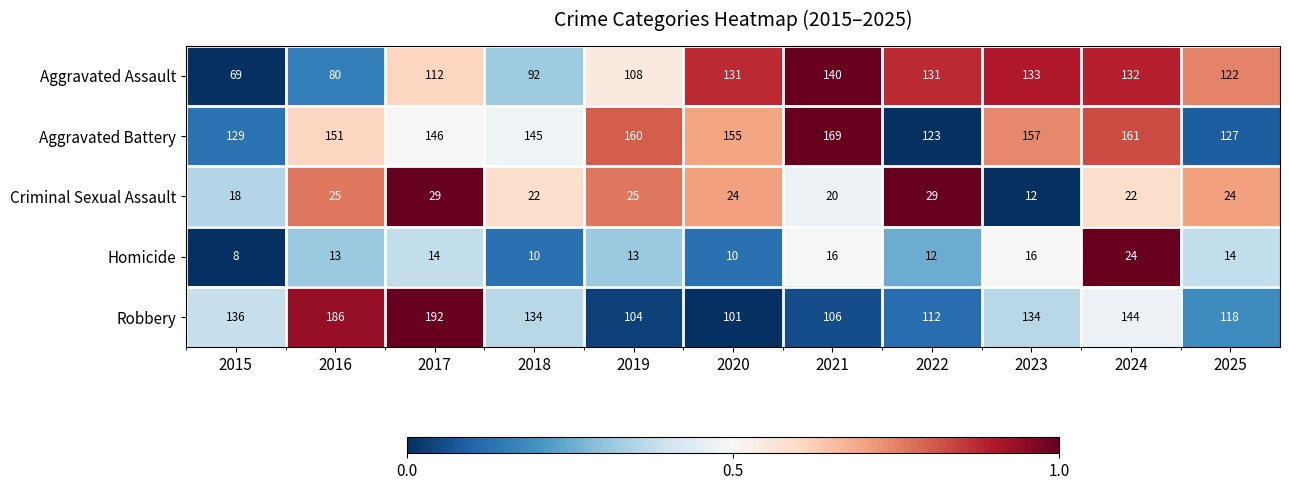

What is the total value across all series at 2022?

407